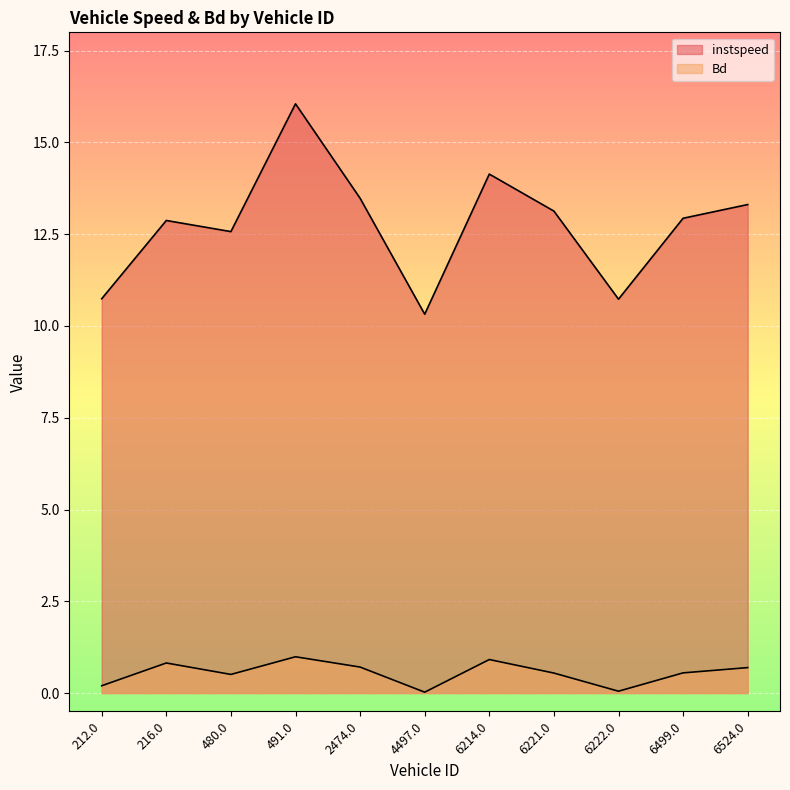

Which series changed the most between 216.0 and 6499.0?

Bd